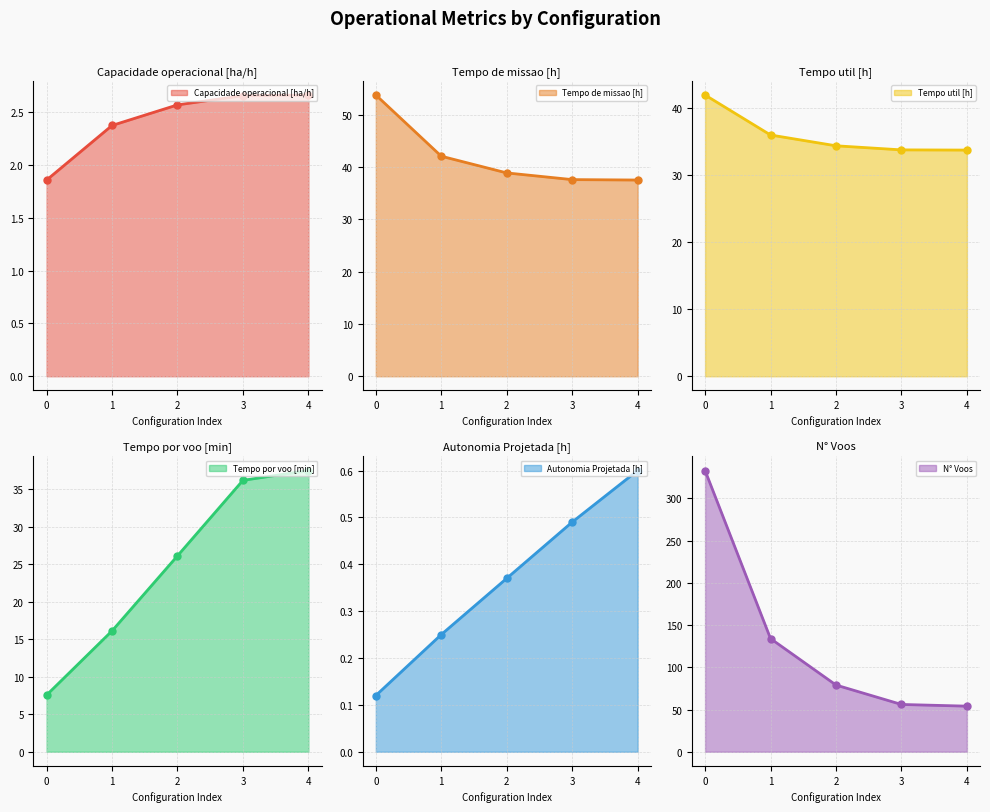

Count the number of categories in the chart.

5